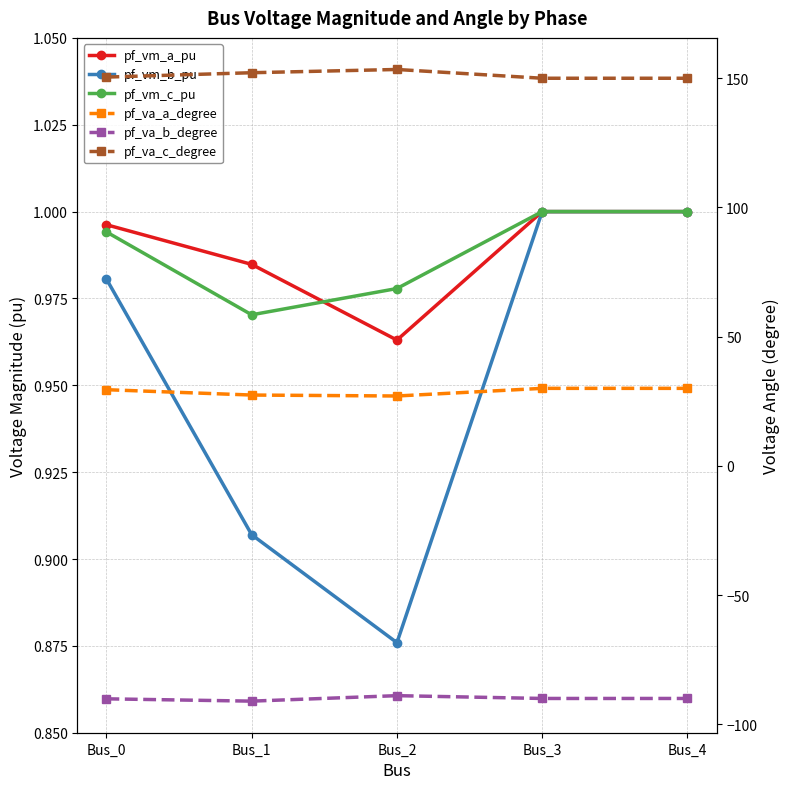

Does the chart have visible grid lines?

Yes